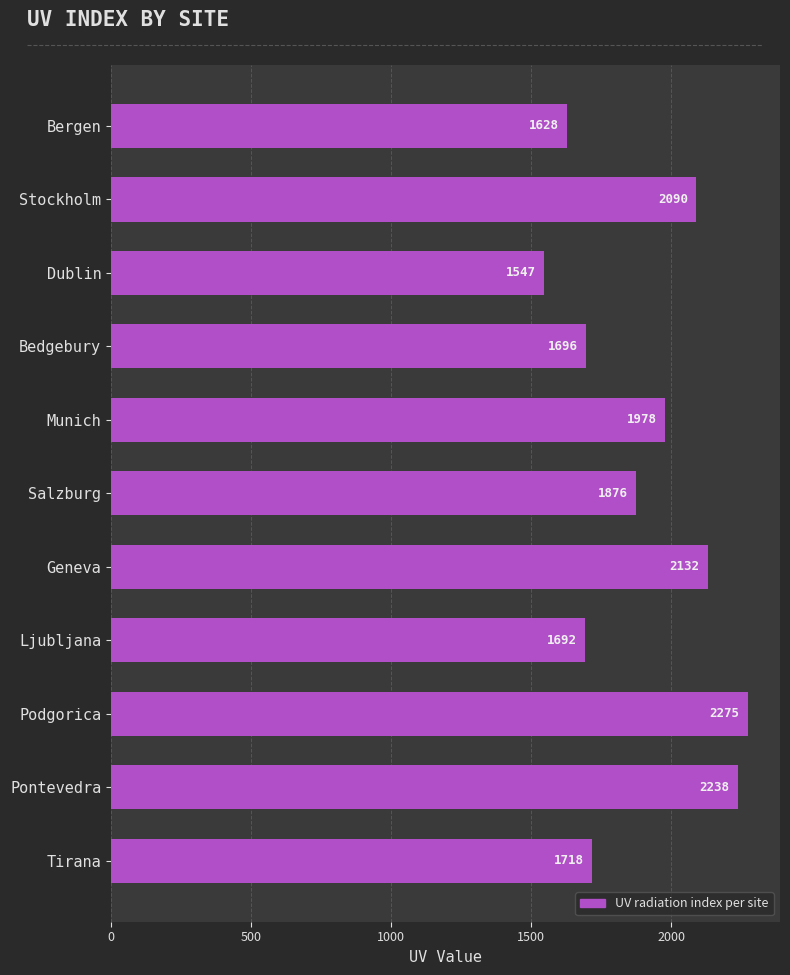

What is the change in value from Bedgebury to Salzburg?

+180